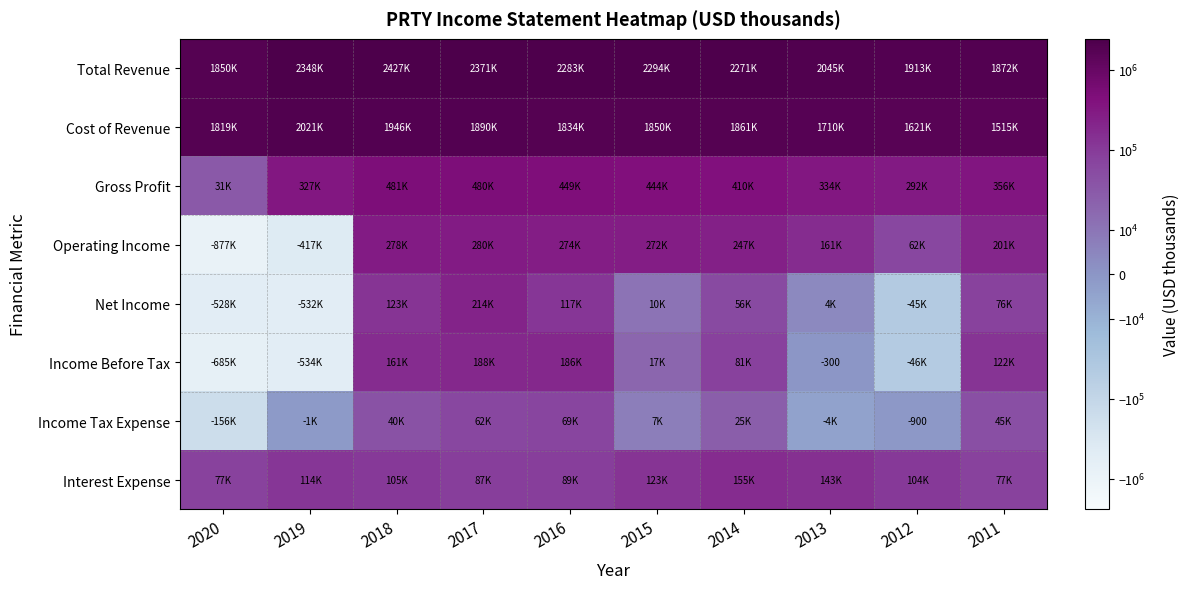

Which series has the largest total across all categories?

Total Revenue